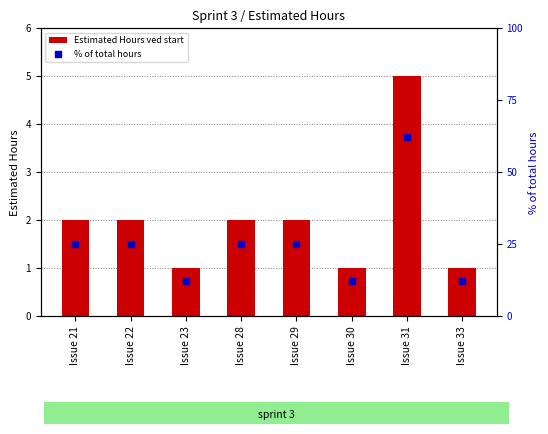

Which series reaches the maximum Y coordinate?

% of total hours